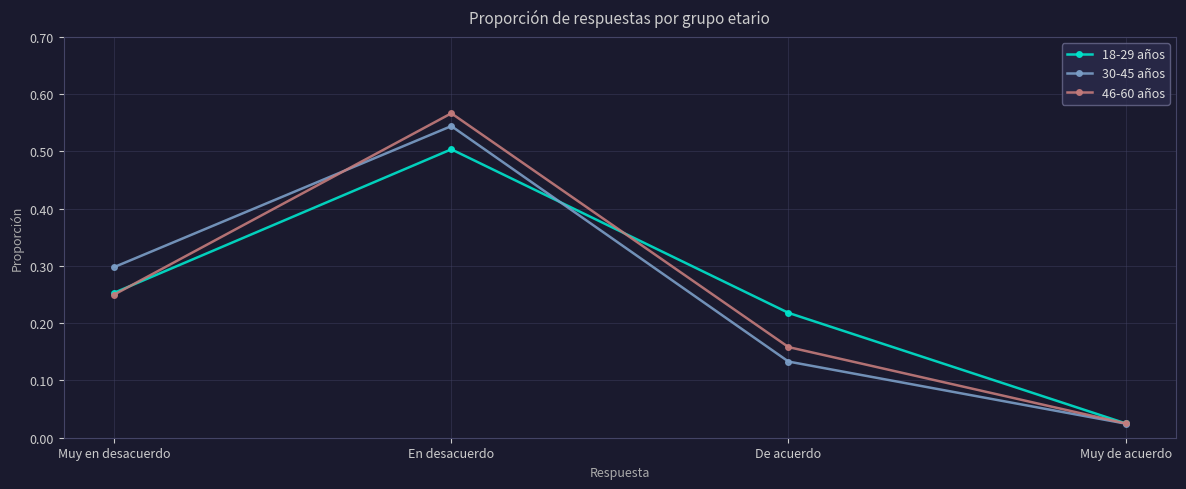

At which category is the sum across all series the highest?

En desacuerdo